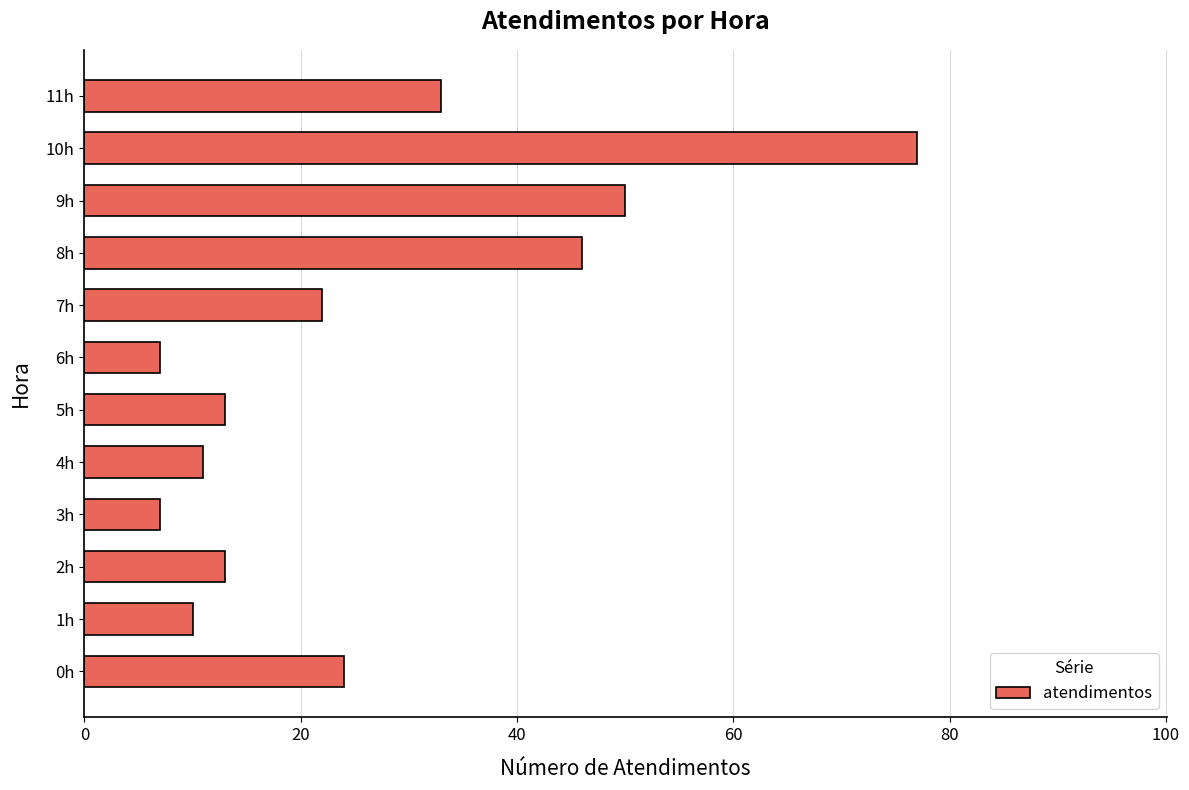

Is it true that the value at 2h is 6?

False